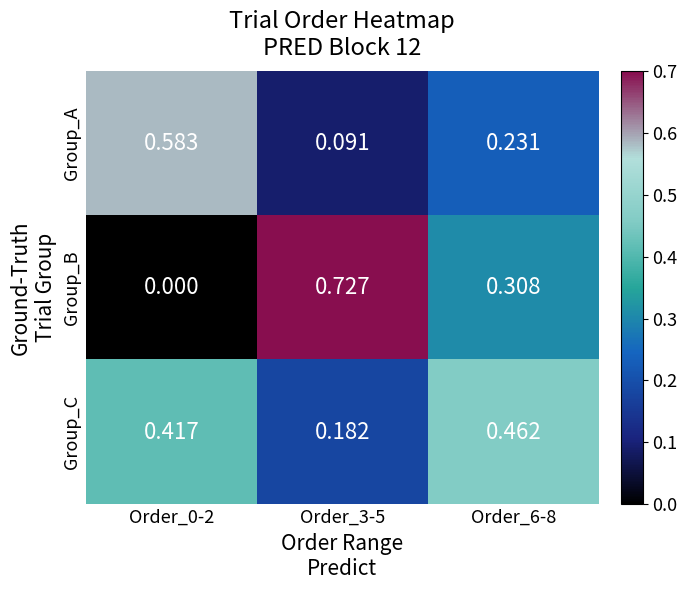

At which category is the sum across all series the highest?

Order_6-8